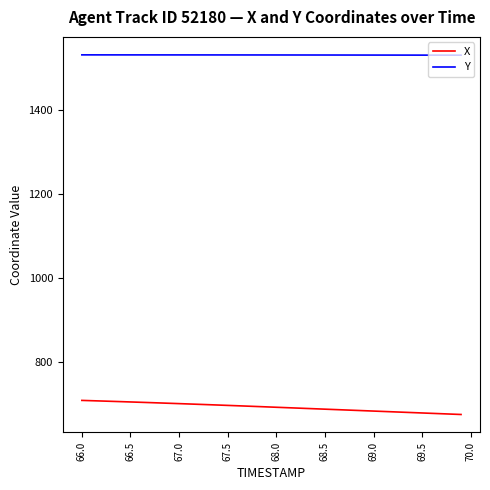

Which series has the largest total across all categories?

Y